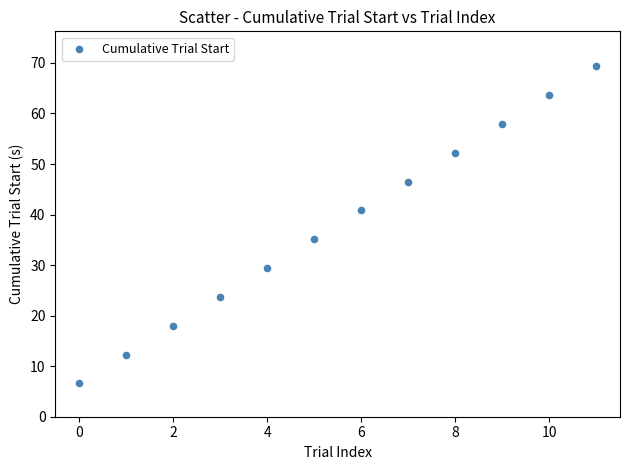

What Y value in the scatter plot is closest to 37?

35.1